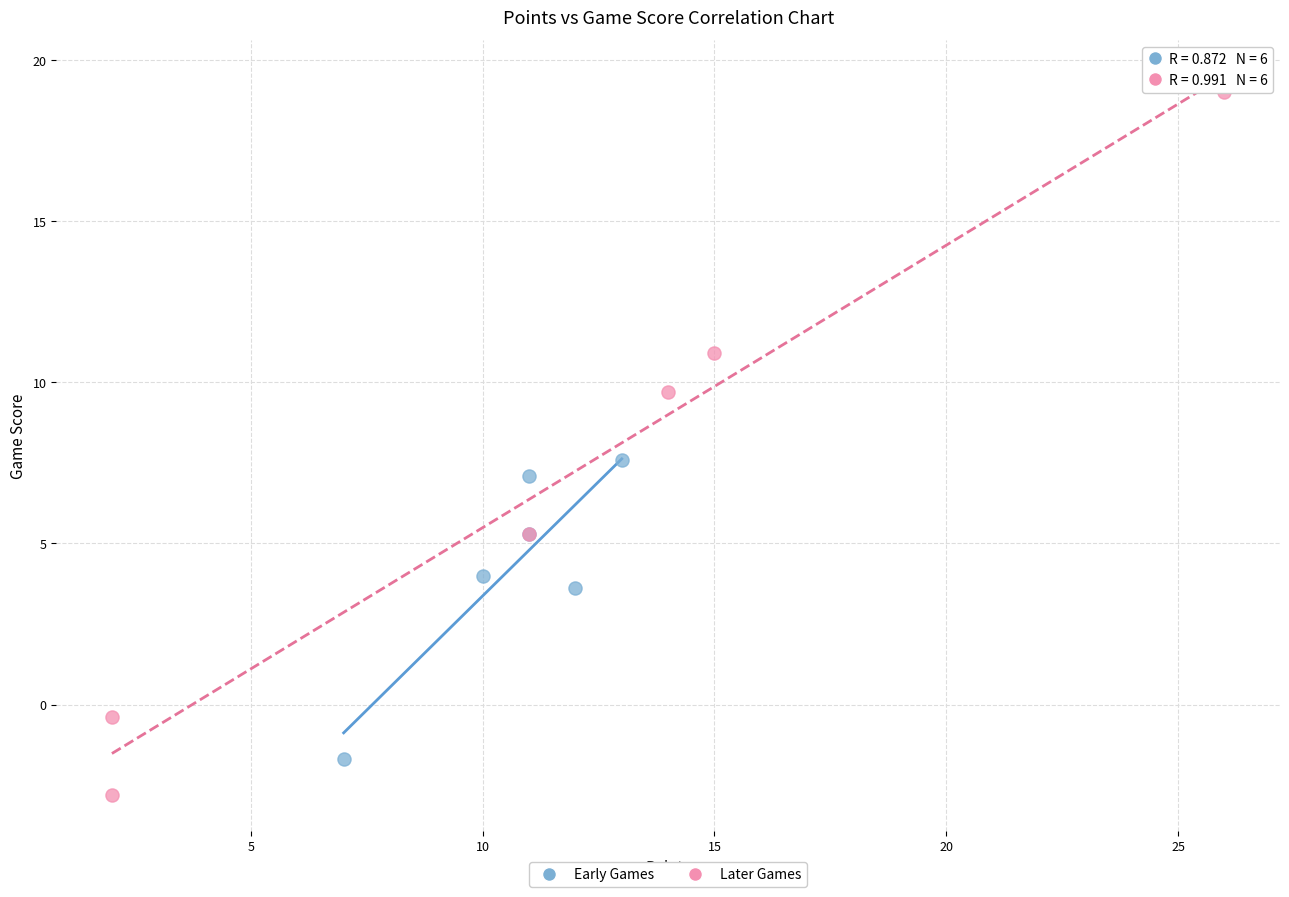

Which series contains the lowest Y value?

Later Games